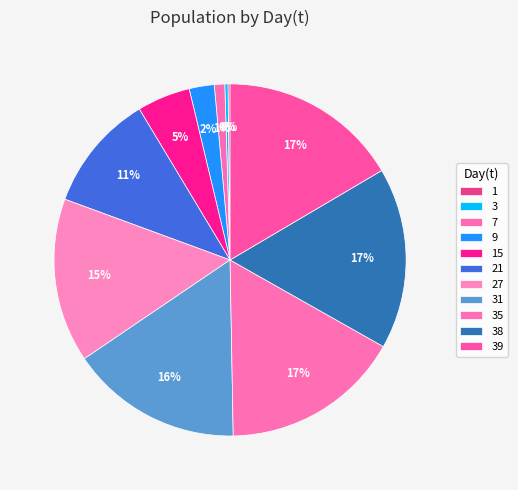

Rank the categories by value from lowest to highest.

1, 3, 7, 9, 15, 21, 27, 31, 35, 39, 38